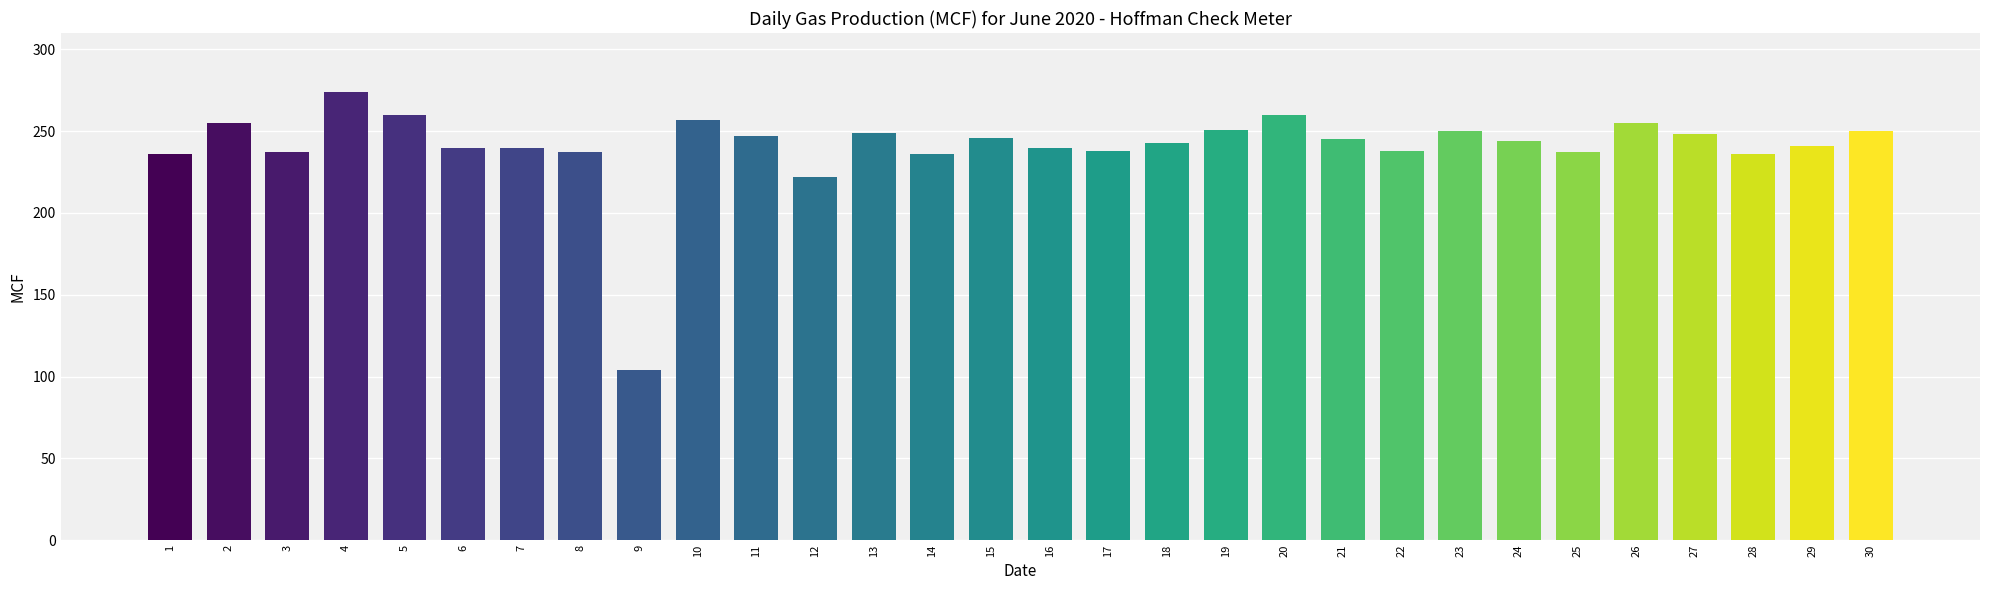

What is the average value?

241